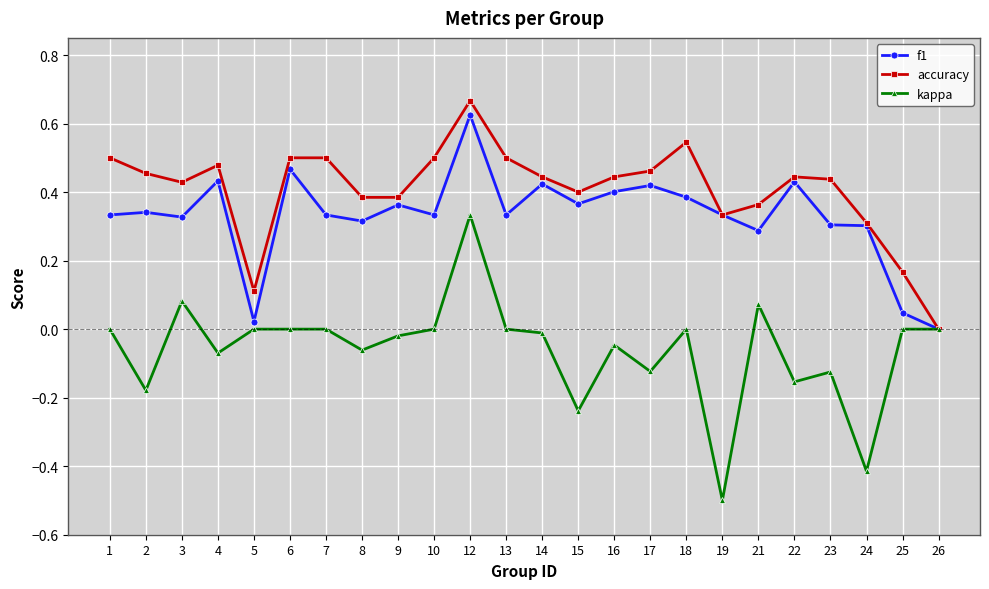

How many values in accuracy are above zero?

23